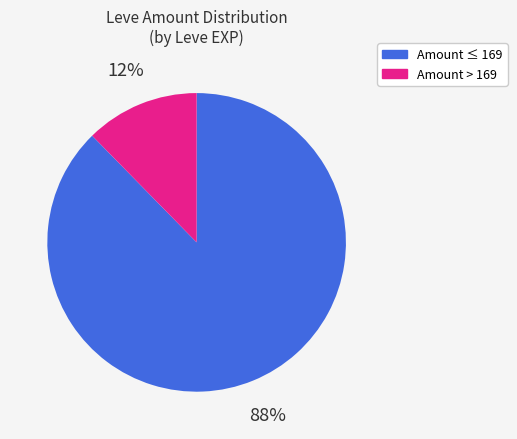

Which has a higher value, Amount ≤ 169 or Amount > 169?

Amount ≤ 169